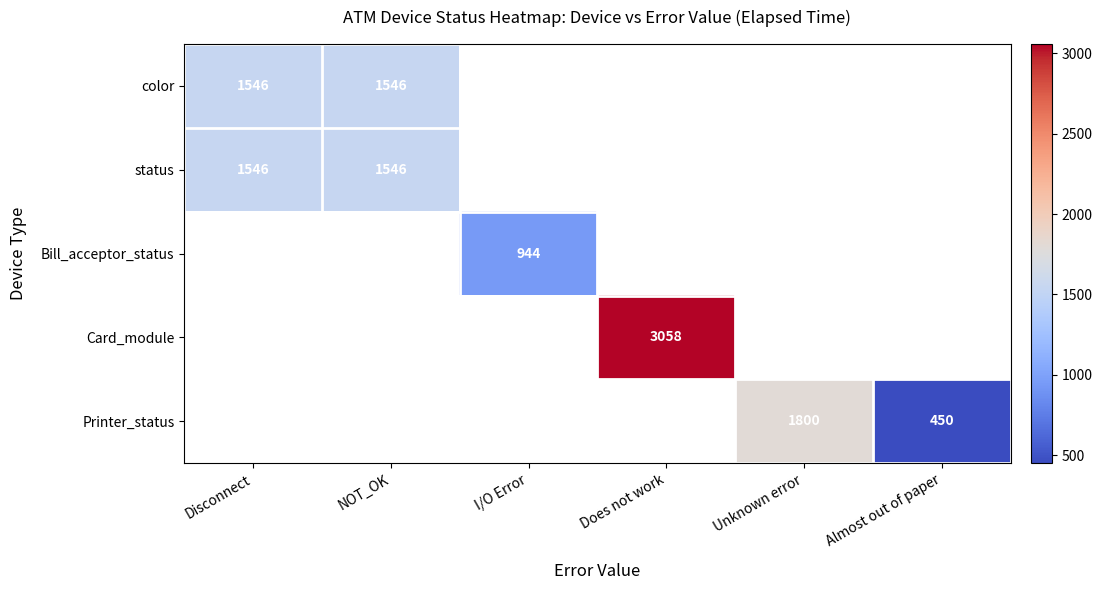

The value of Card_module at Does not work is 3058. True or false?

True